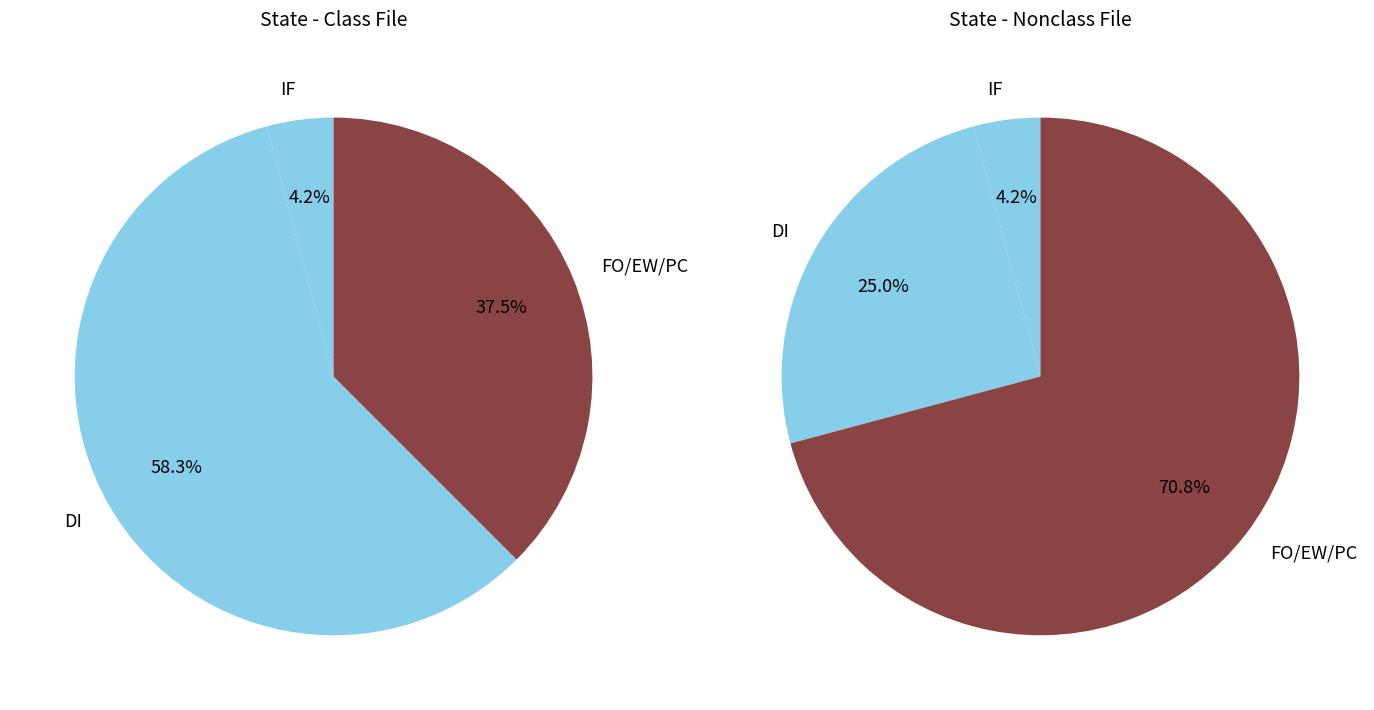

Is it true that DI is 58% of the pie?

True